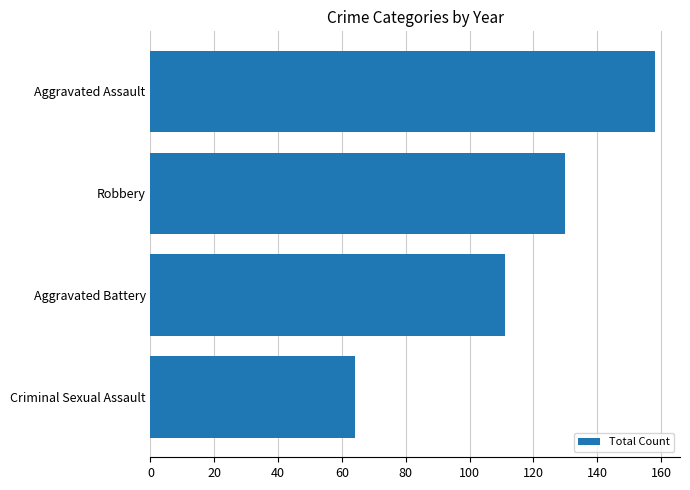

Reading bottom to top, transcribe all the data shown in this chart.

Criminal Sexual Assault=64	Aggravated Battery=111	Robbery=130	Aggravated Assault=158